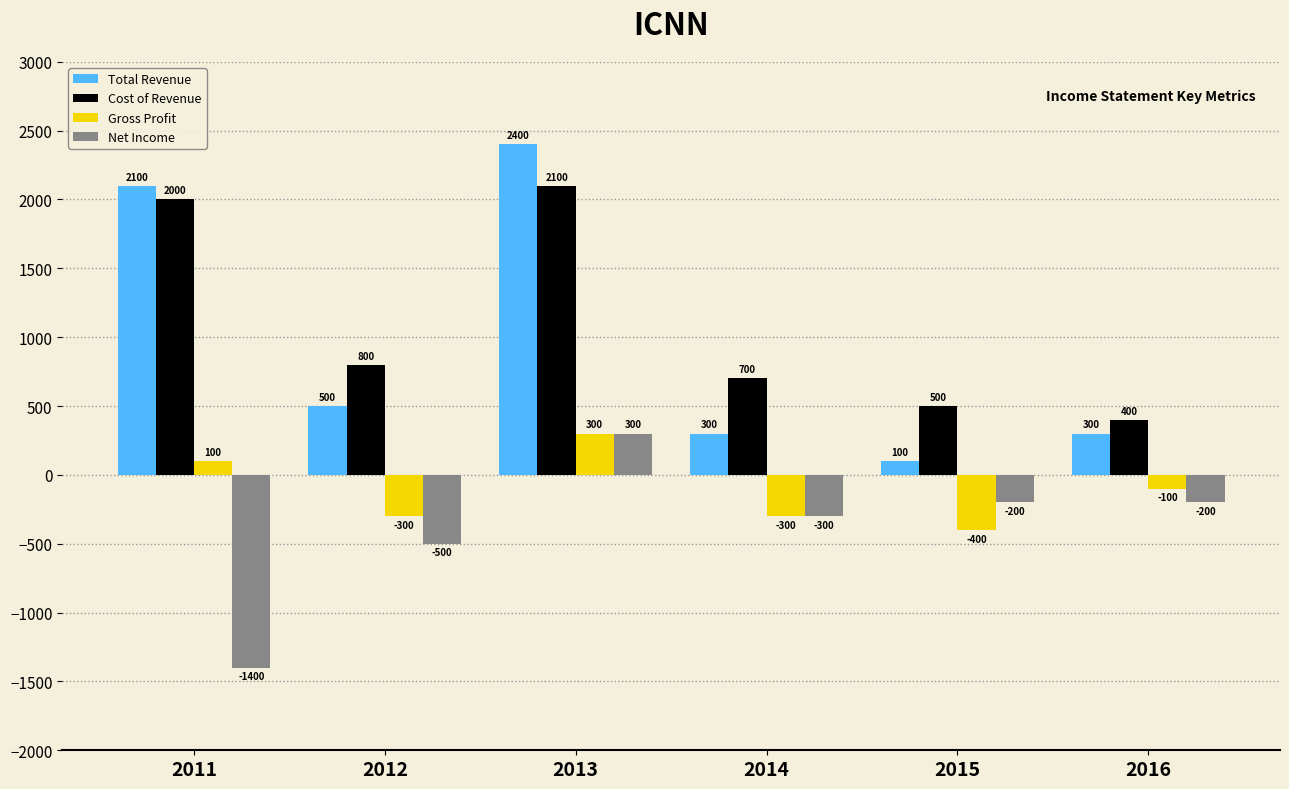

Which label corresponds to the largest value in the chart?

2013